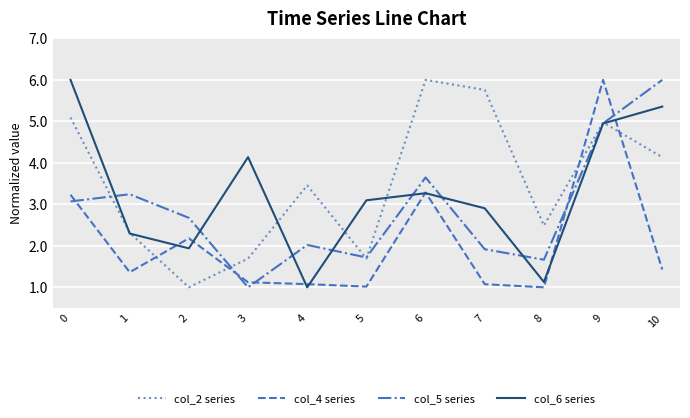

True or false: col_5 series and col_4 series intersect in this chart.

True